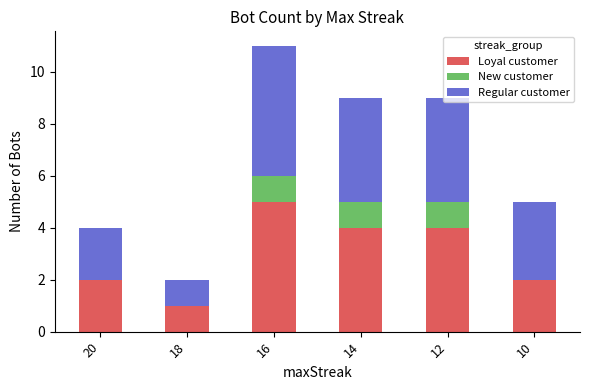

What is the average value of the Loyal customer series?

3